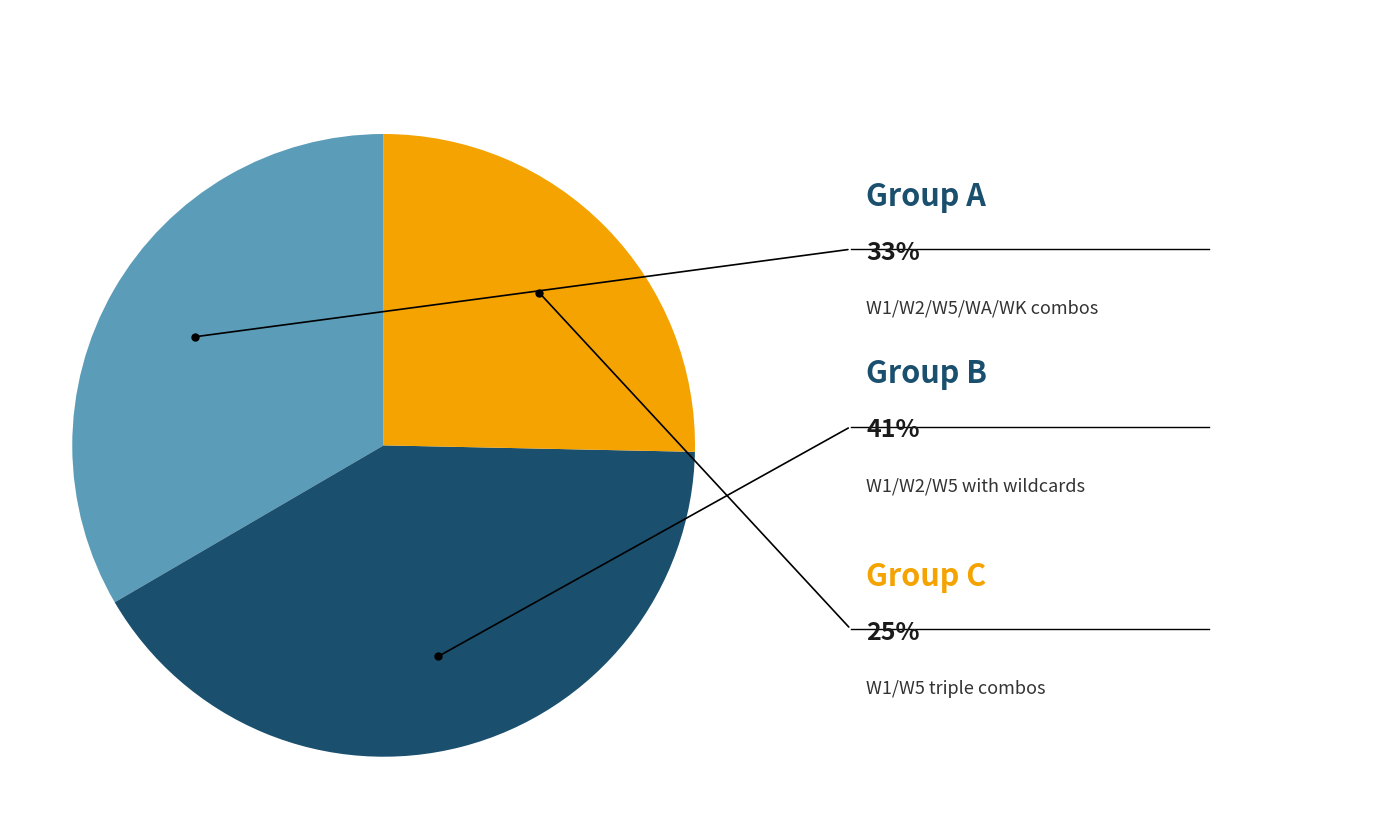

Does any single category account for the majority?

No